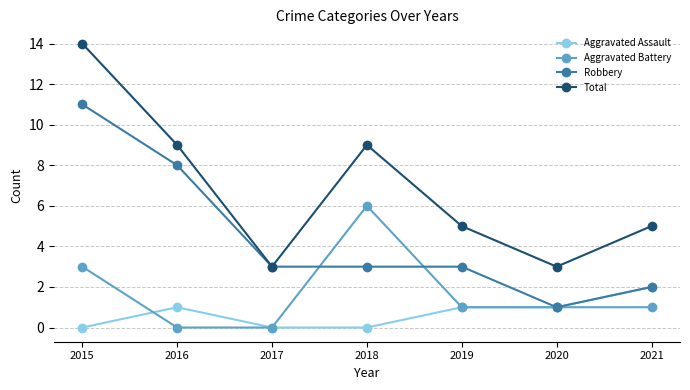

What are all the series names shown in the legend?

Aggravated Assault, Aggravated Battery, Robbery, Total